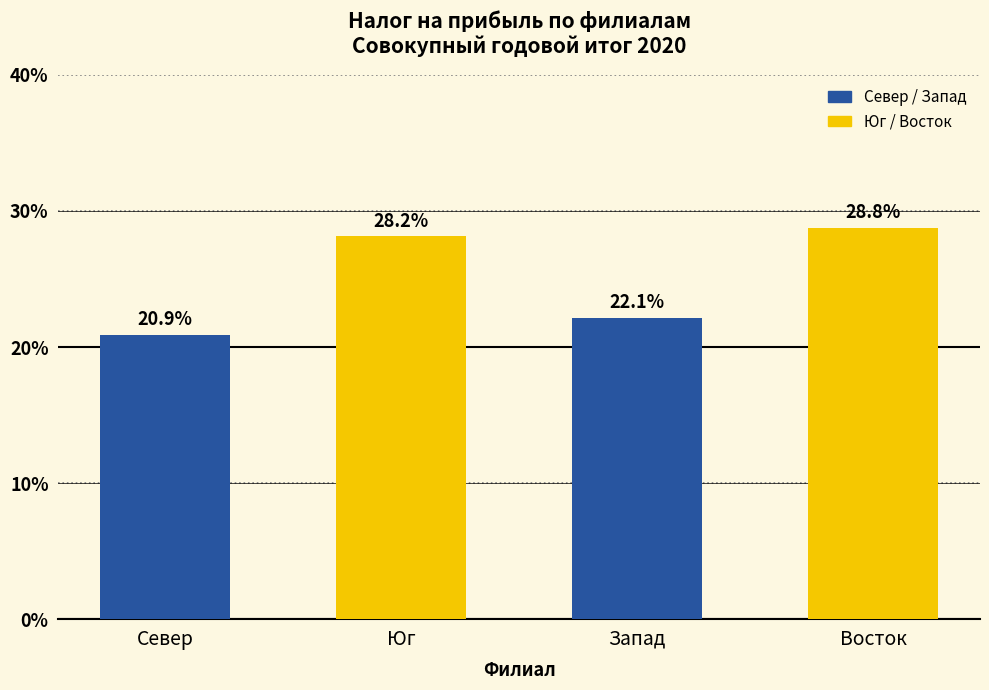

The chart shows a value of 34.6 at Север. True or false?

False